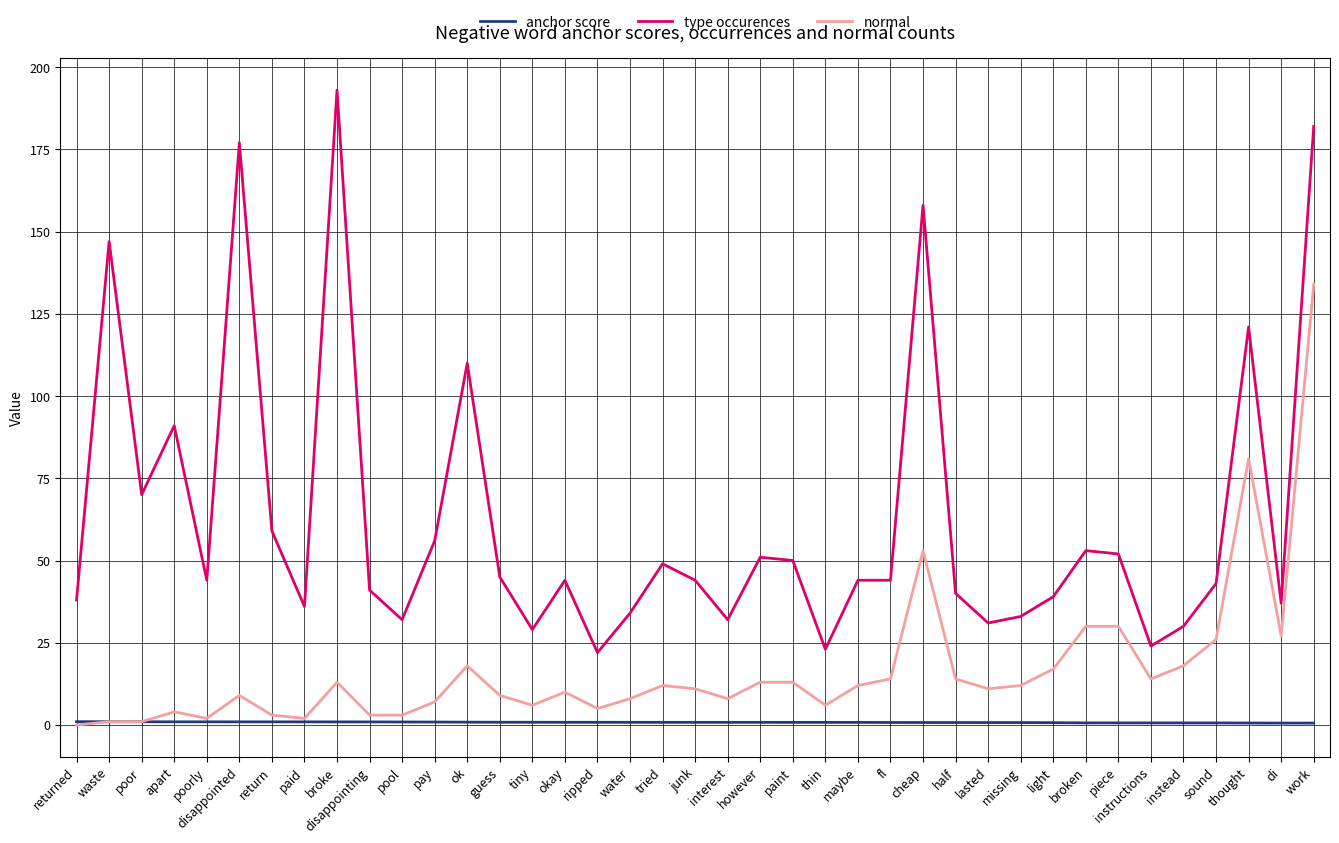

What position from the right is work?

1